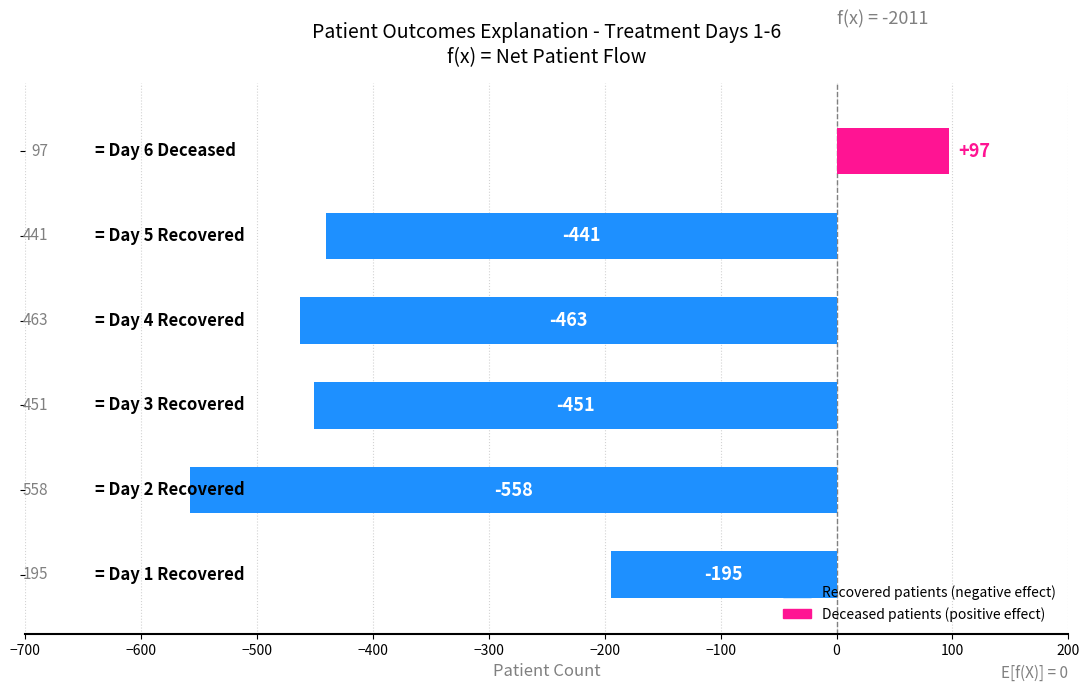

How many distinct data groups are displayed?

1